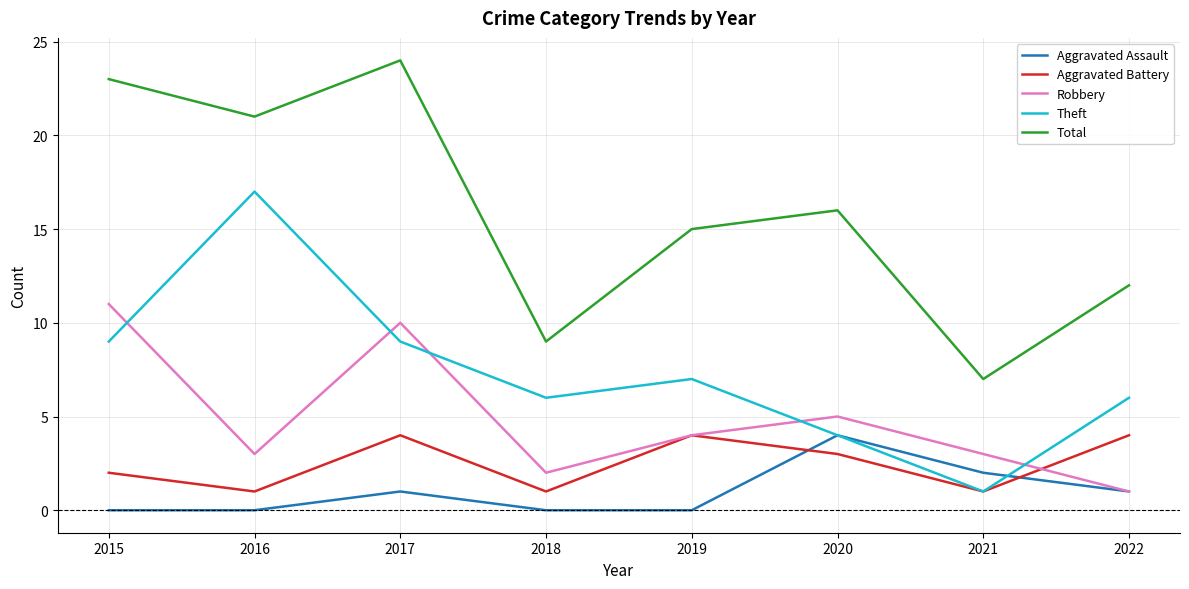

True or false: Theft and Total cross at least once.

False